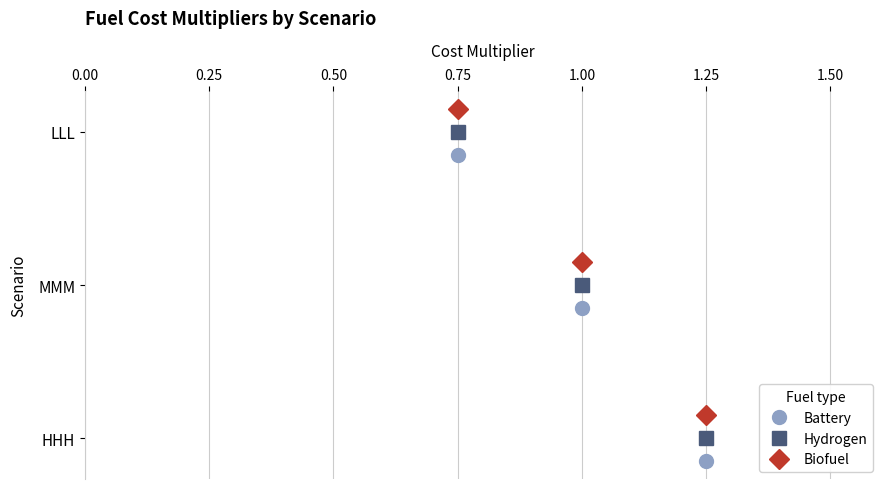

List the labels in order of Battery value, smallest first.

0.75, 1.00, 1.25